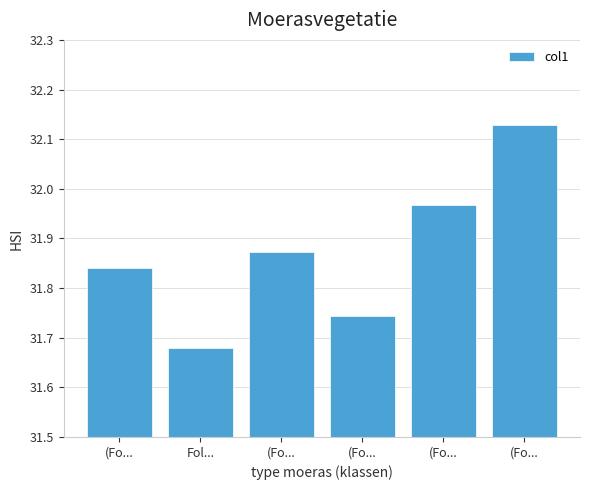

What is the change in value from (Fo... to (Fo...?

-0.1